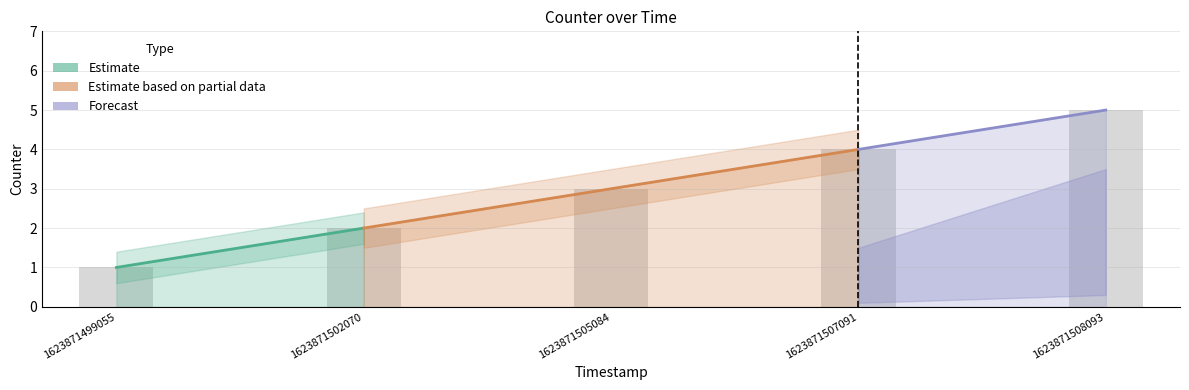

Which label corresponds to the largest value in the chart?

1623871508093